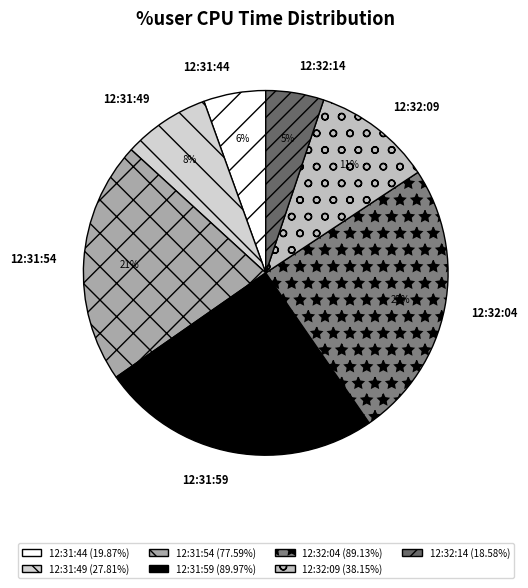

The 12:32:04 slice represents 25% of the pie. True or false?

True